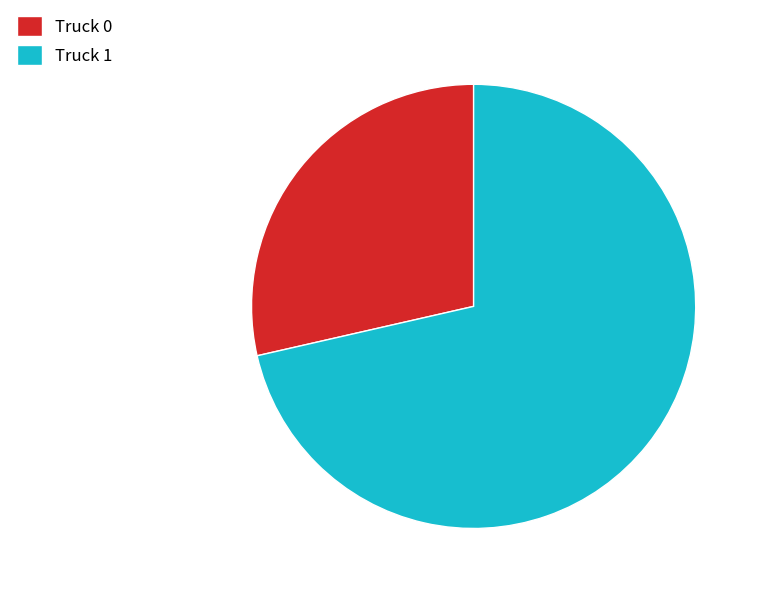

Between Truck 1 and Truck 0, which is larger?

Truck 1